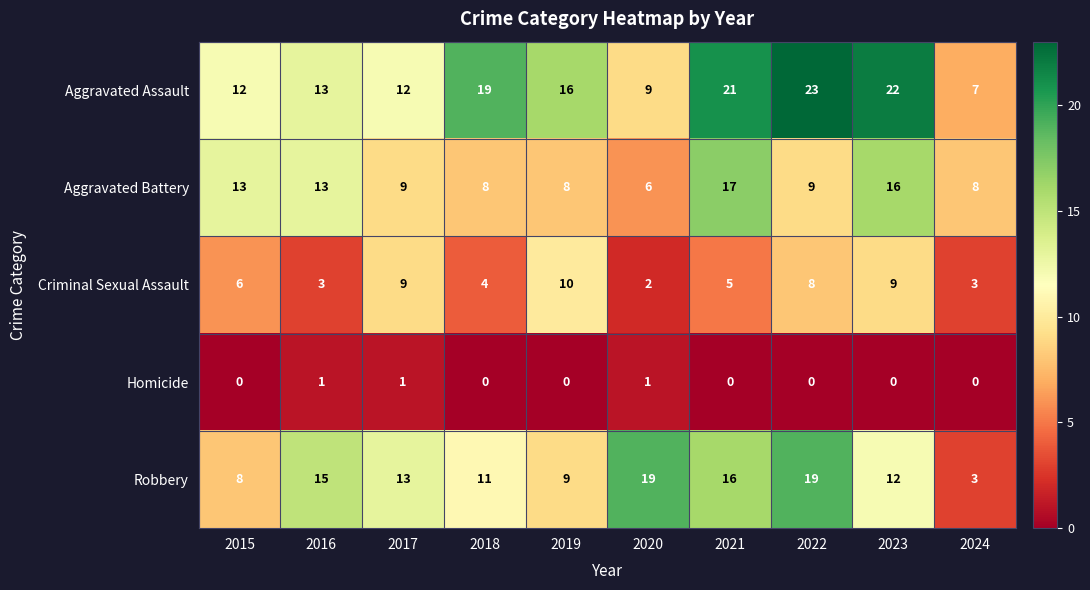

What is the difference between the maximum and minimum values in the Aggravated Assault series?

16